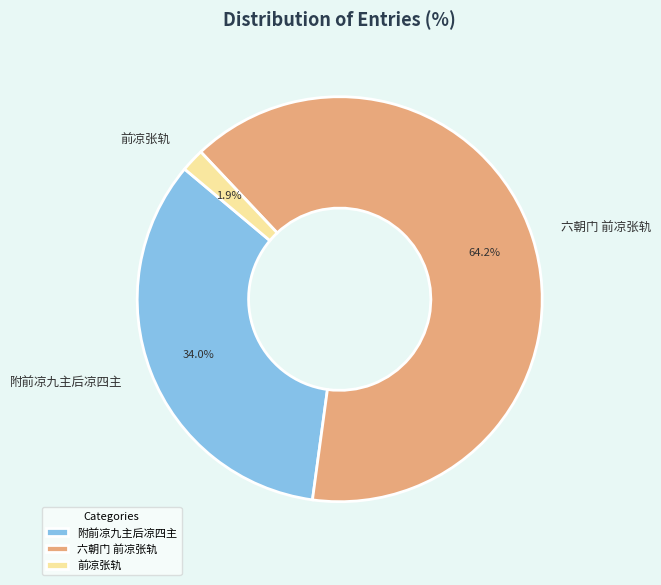

To the nearest percent, what is the combined percentage of 前凉张轨 and 六朝门 前凉张轨?

66%